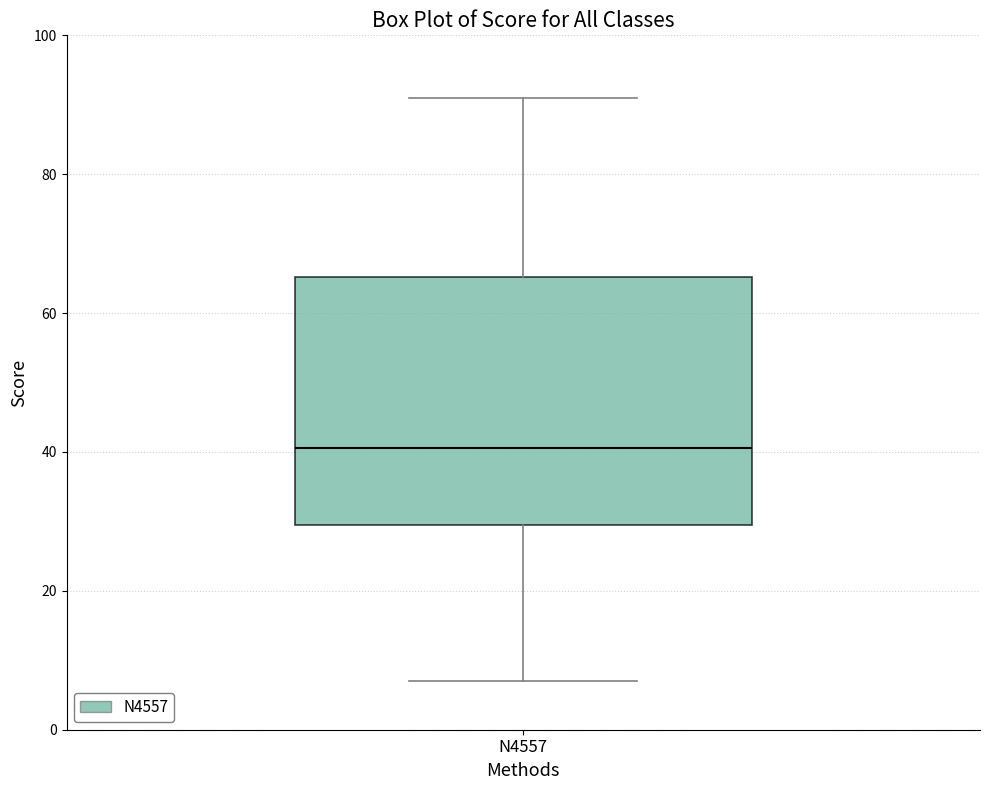

Where does the upper whisker of the box for N4557 end on the y-axis? The values are not printed on the chart, so give them approximately, as read against the axis.

92